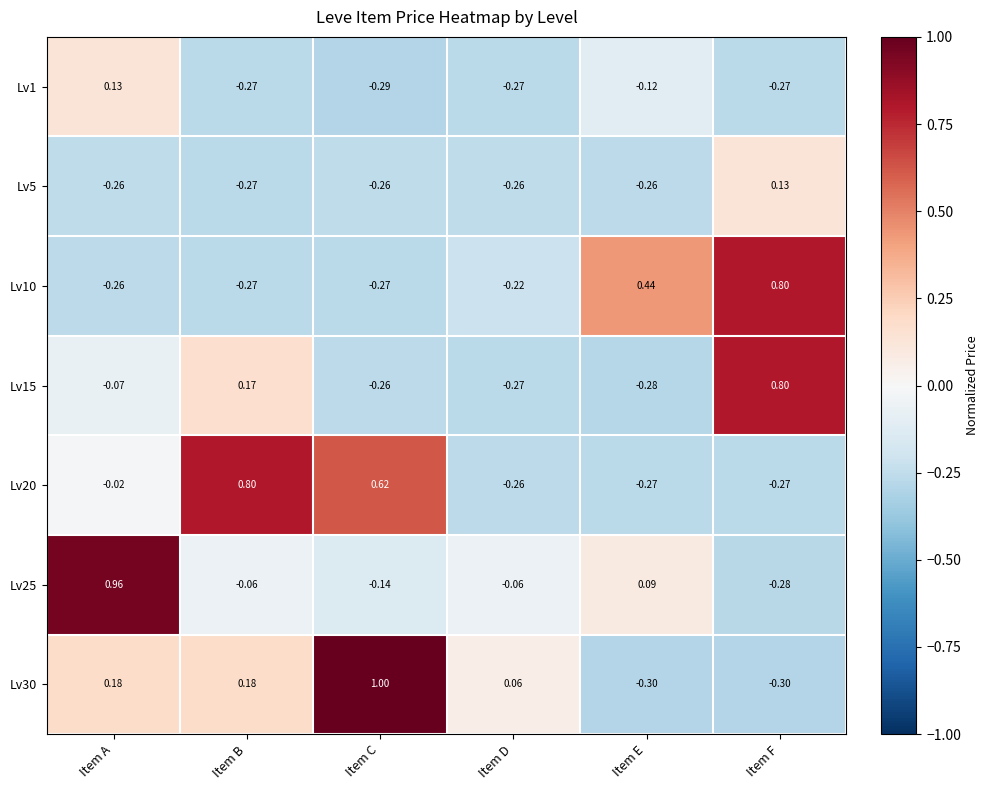

Is the value of Lv30 at Item E greater than the value of Lv10 at Item E?

No